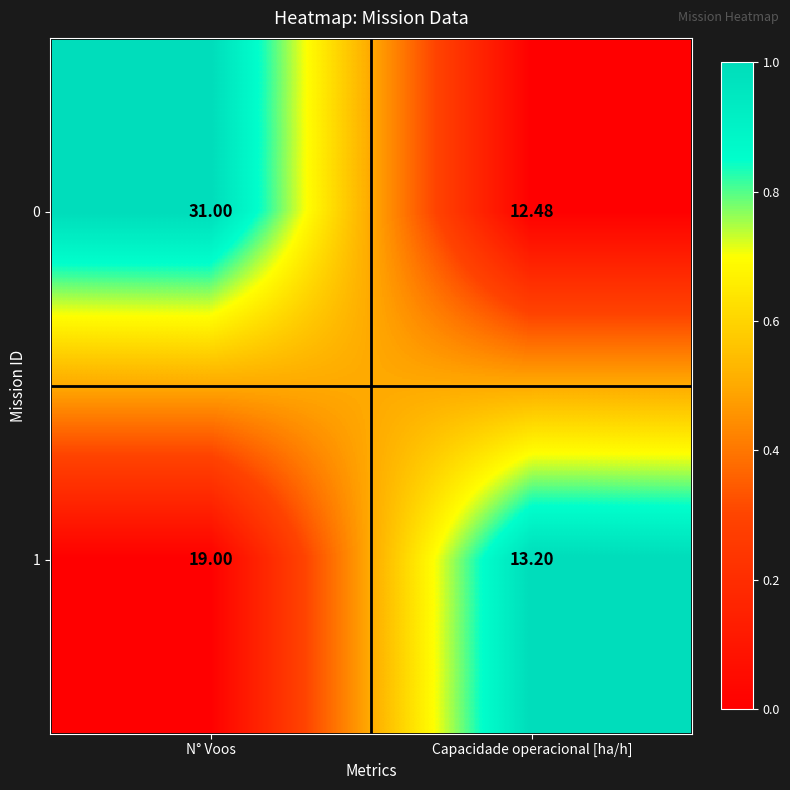

Rank the categories by 1 value from lowest to highest.

Capacidade operacional [ha/h], N° Voos